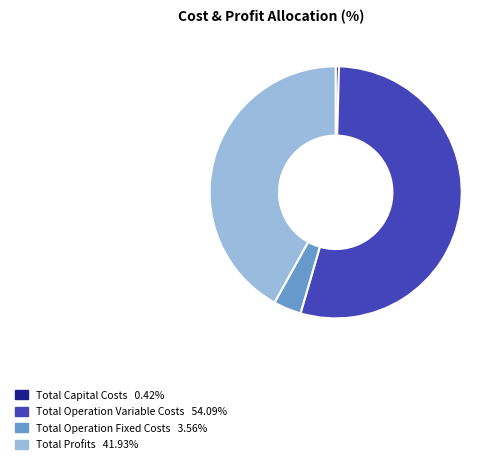

Between Total Operation Fixed Costs and Total Profits, which is larger?

Total Profits